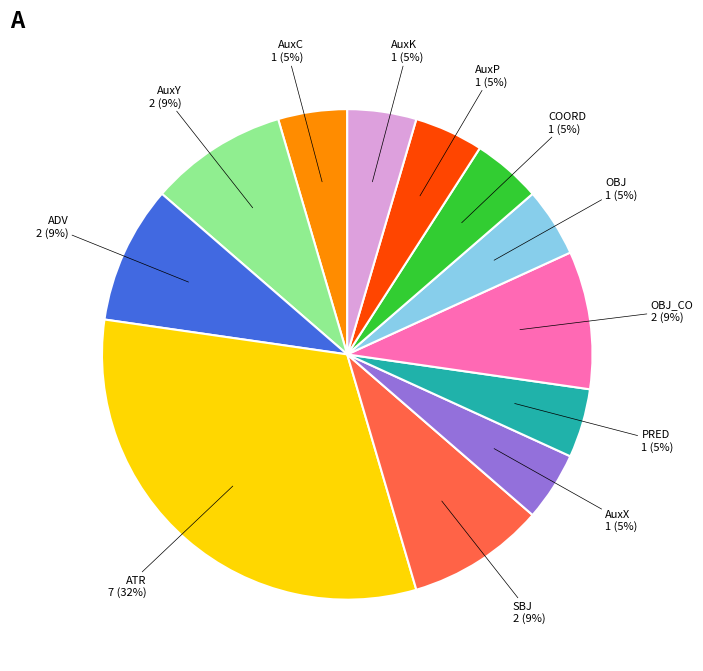

Does any single category account for the majority?

No